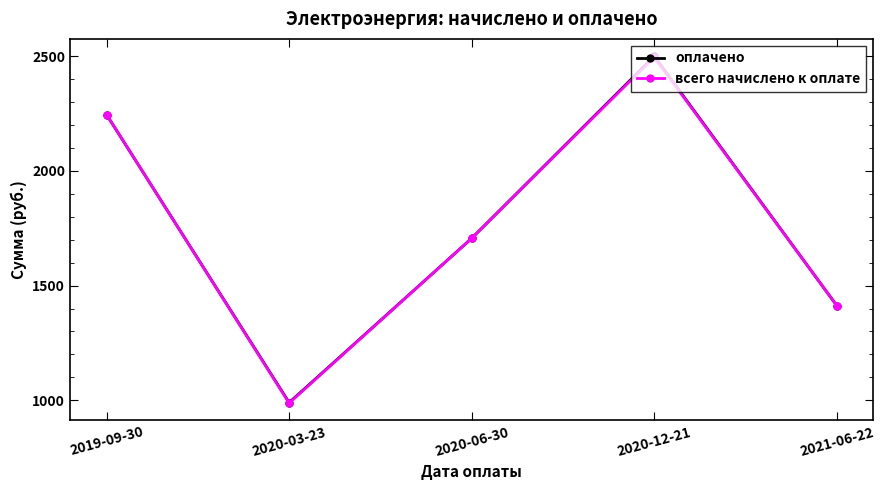

What is the value of the оплачено point at the 3rd from the left?

1706.2